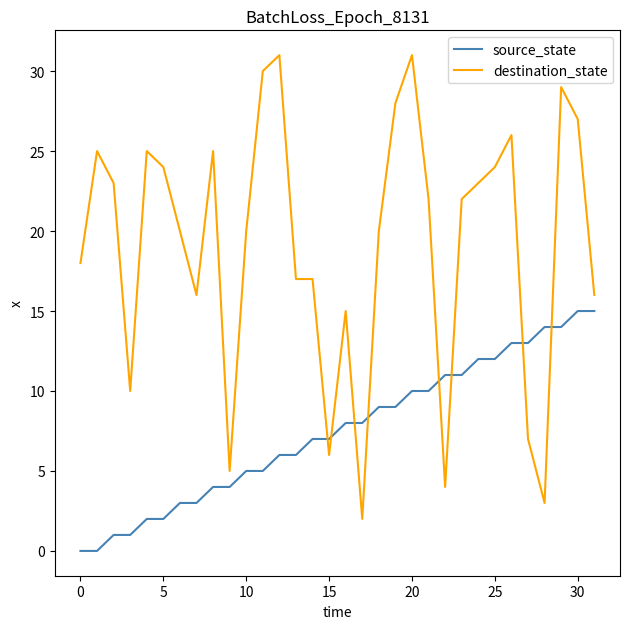

What is the difference between the maximum and minimum values in the destination_state series?

29